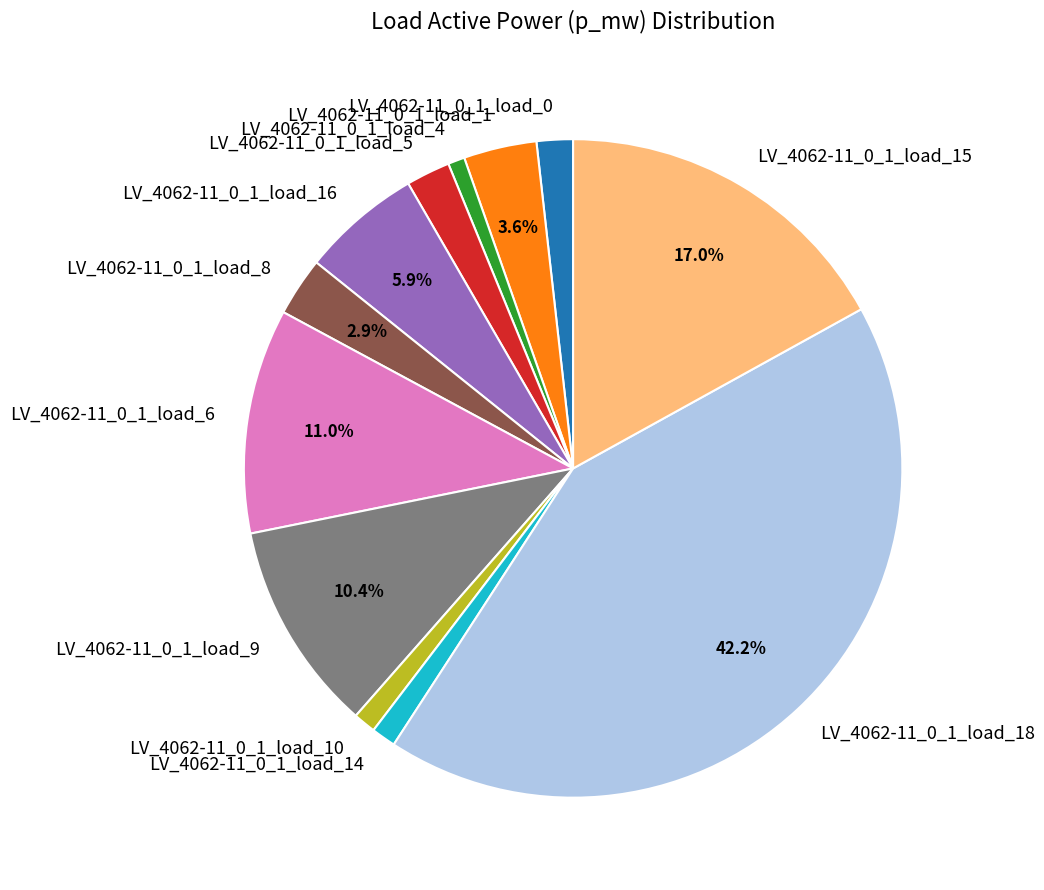

Does LV_4062-11_0_1_load_6 represent more than half of the total?

No